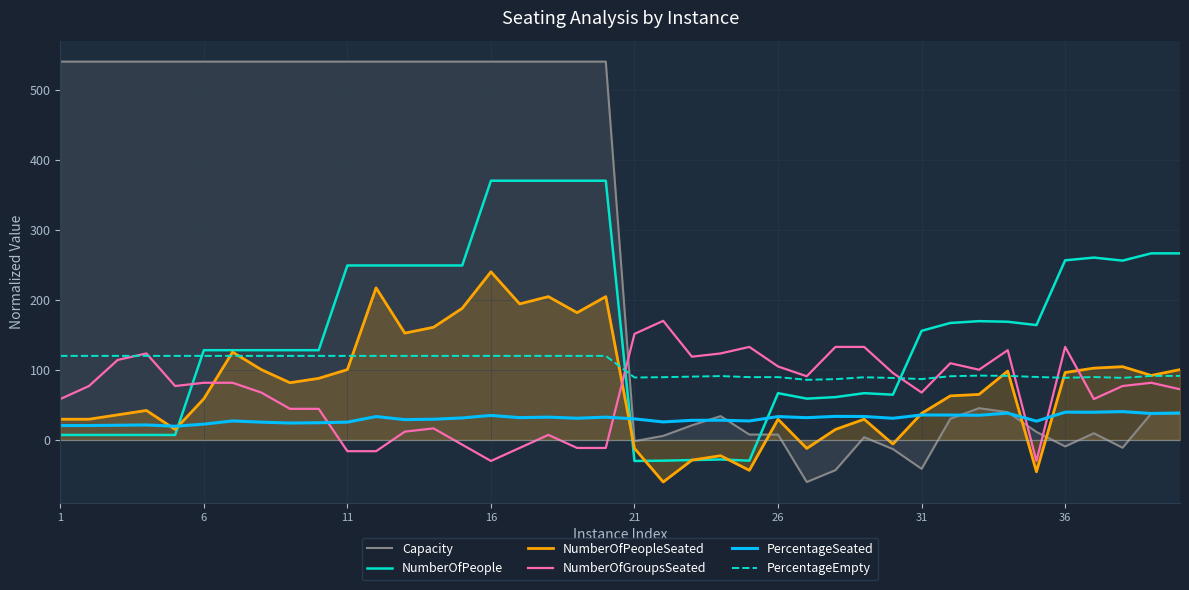

Which series has the largest range (max minus min)?

Capacity